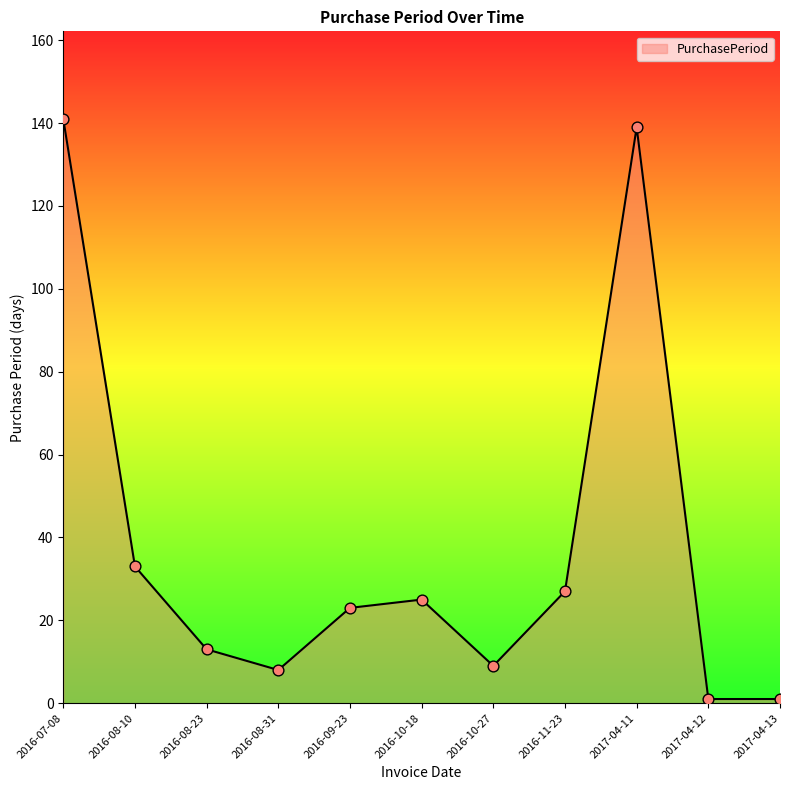

Which has a higher value, 2017-04-11 or 2016-08-31?

2017-04-11